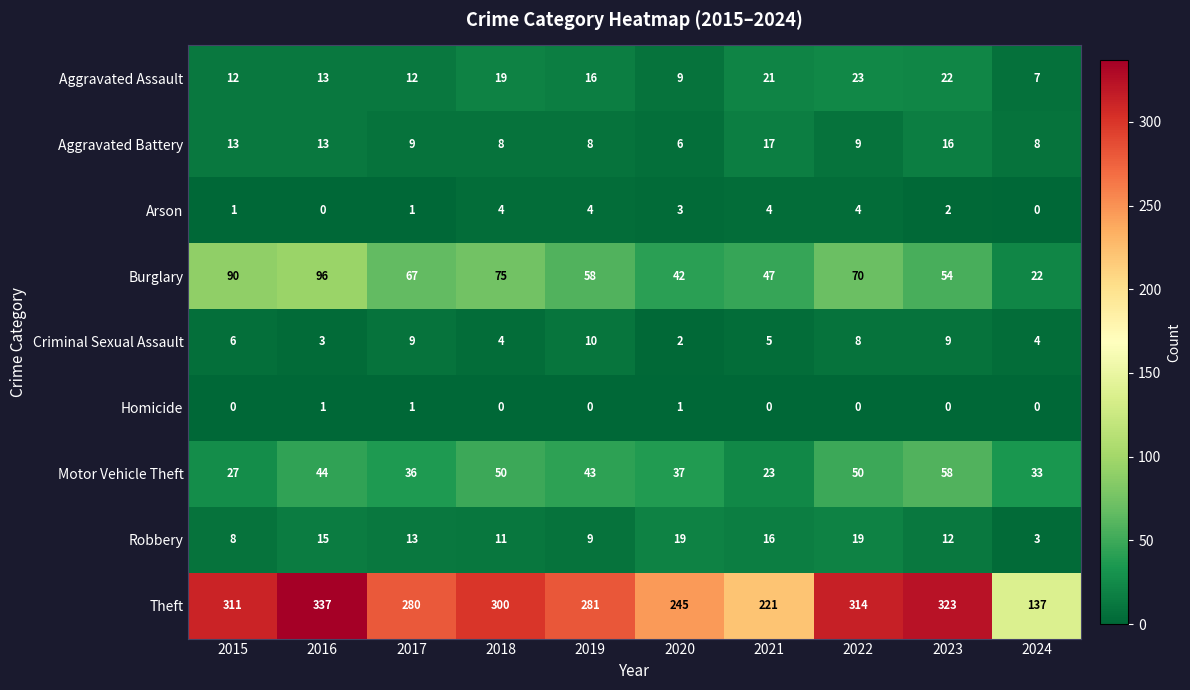

What is the spread (max minus min) of values at 2020?

244